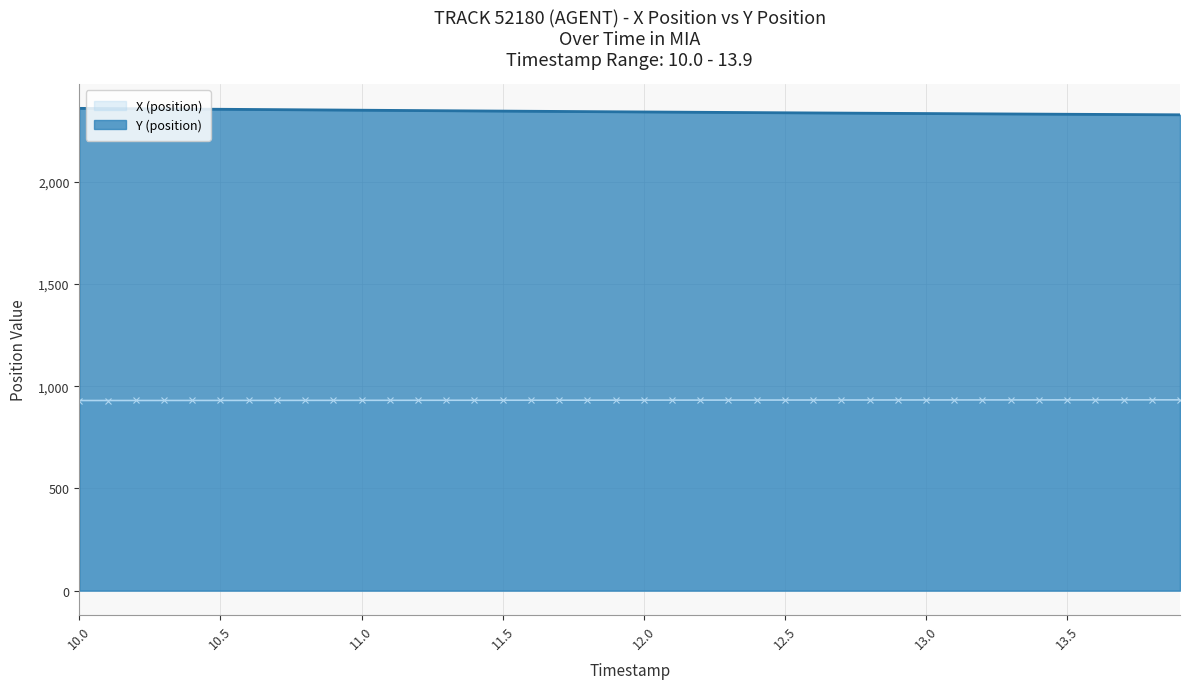

How many lines are shown in the chart?

2